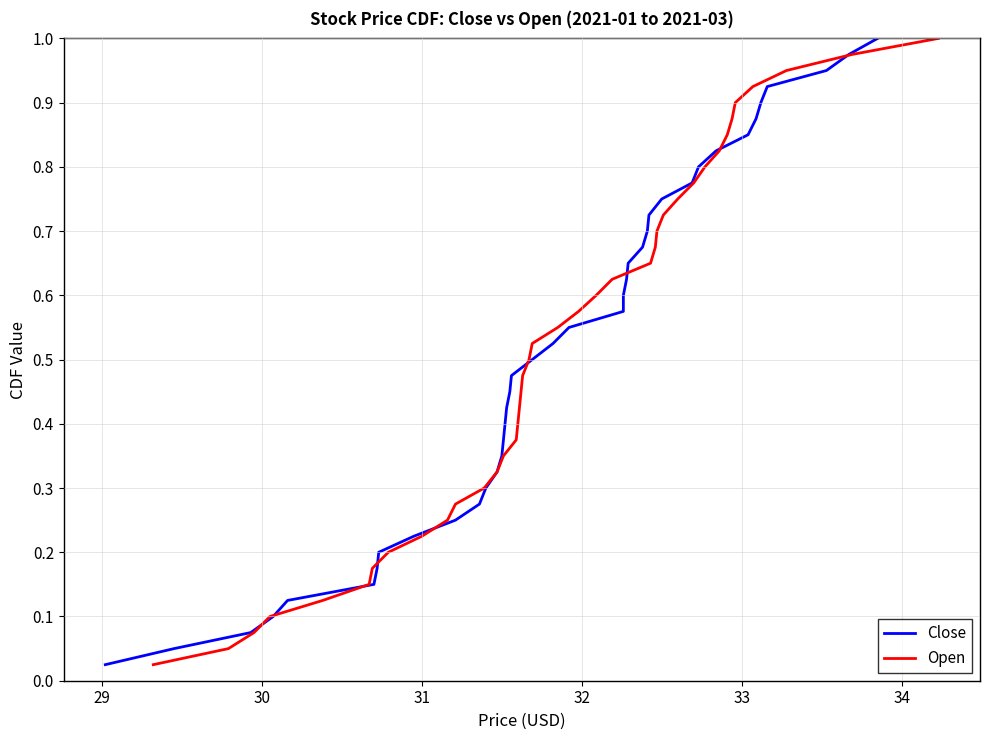

True or false: Open has more than 1 points higher than both neighbors.

False